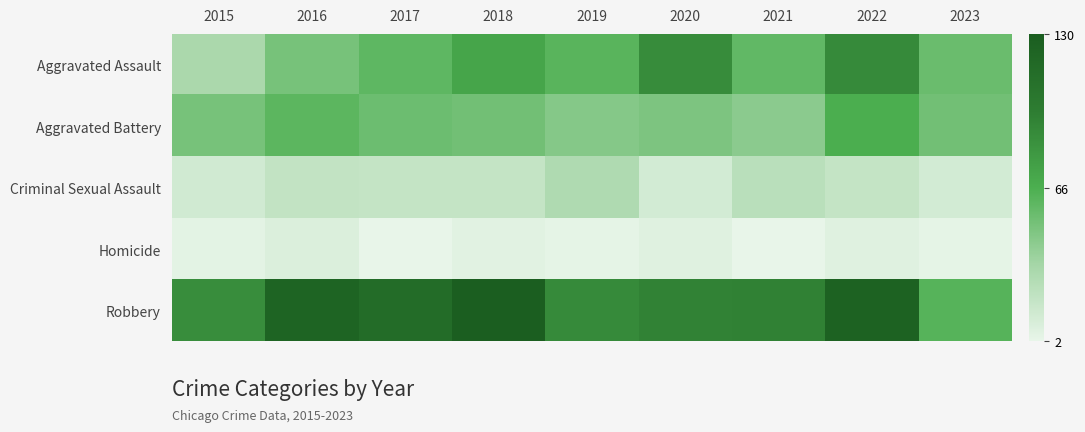

Count the number of categories in the chart.

9